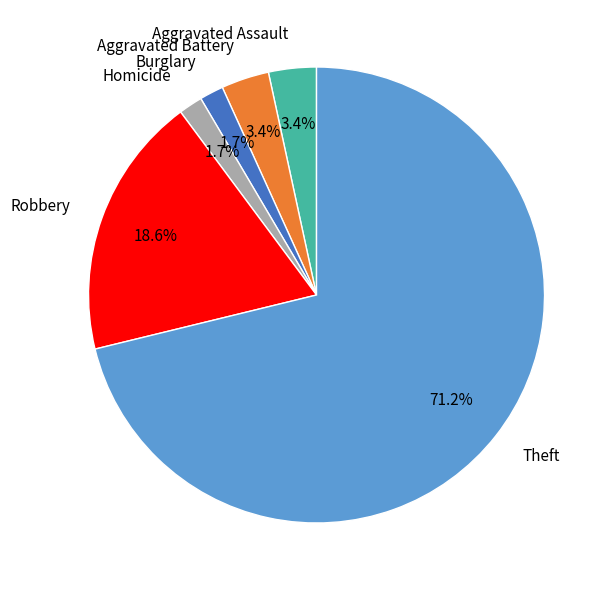

Does any single category account for the majority?

Yes